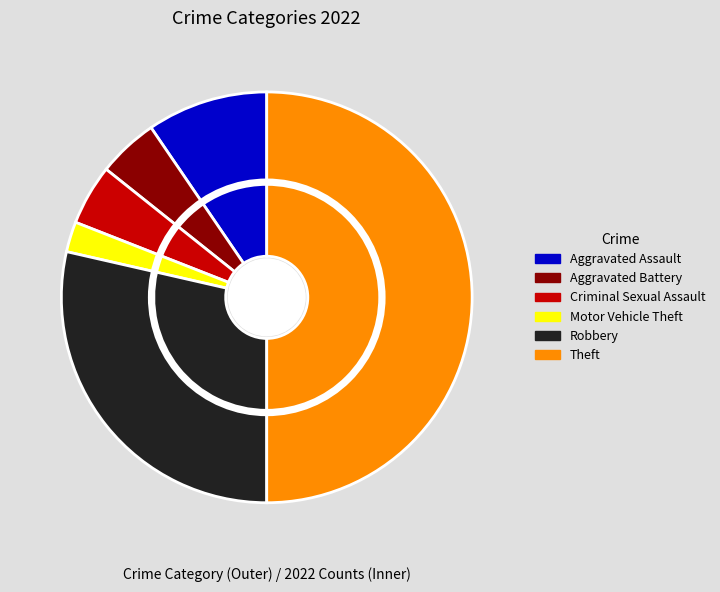

Which category has the smallest portion of the pie?

Motor Vehicle Theft